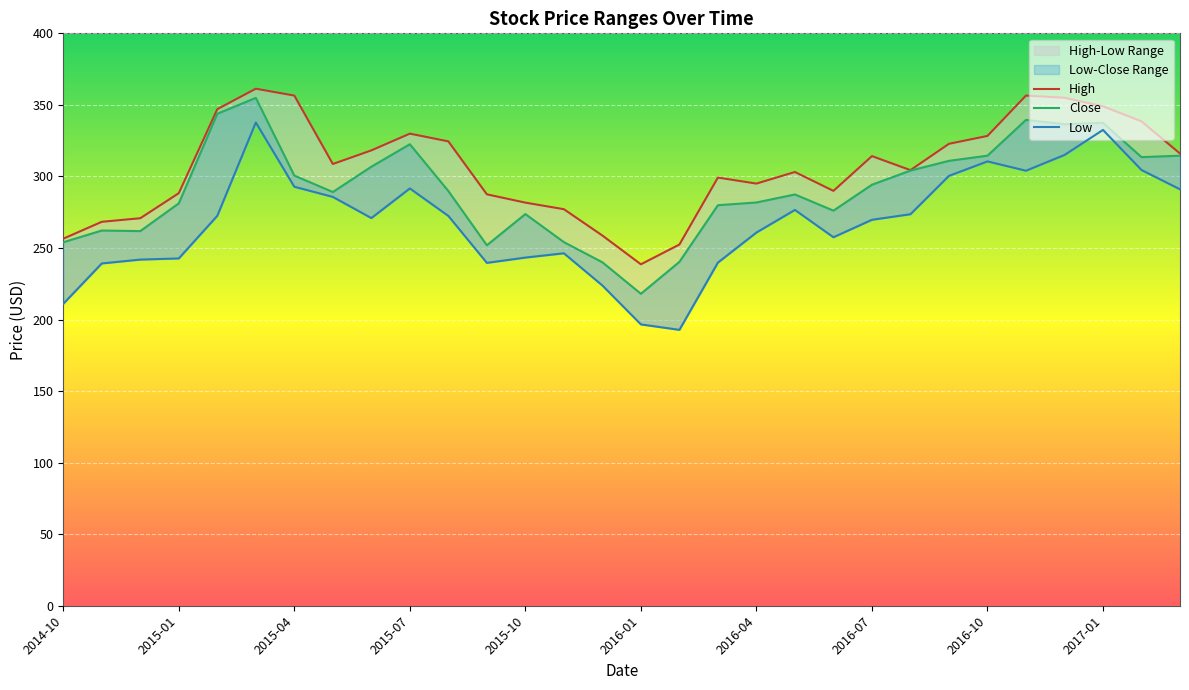

Between 2015-09 and 2015-03, which is larger?

2015-03